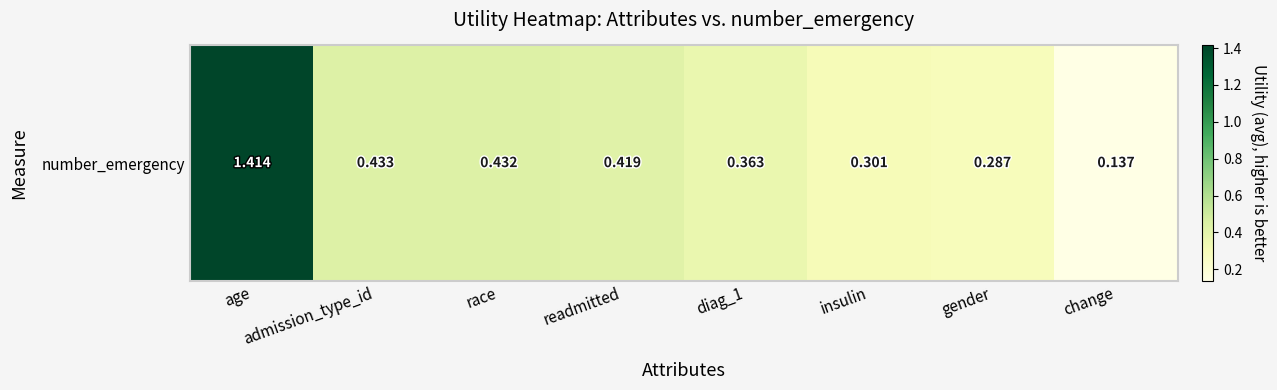

Rank the categories by value from highest to lowest.

age, admission_type_id, race, readmitted, diag_1, insulin, gender, change